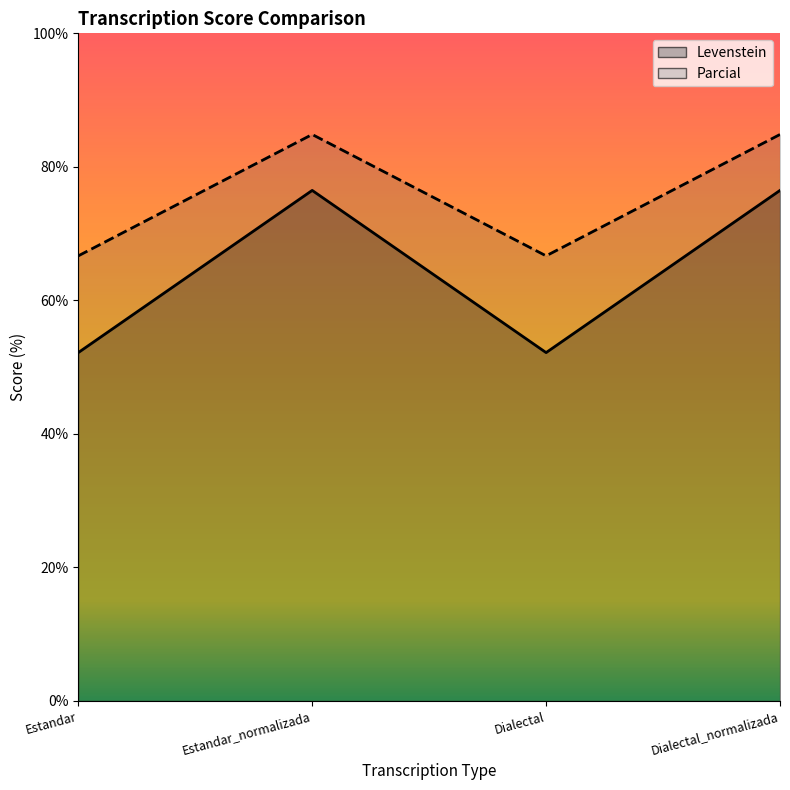

Between Estandar and Dialectal, which is larger?

Estandar